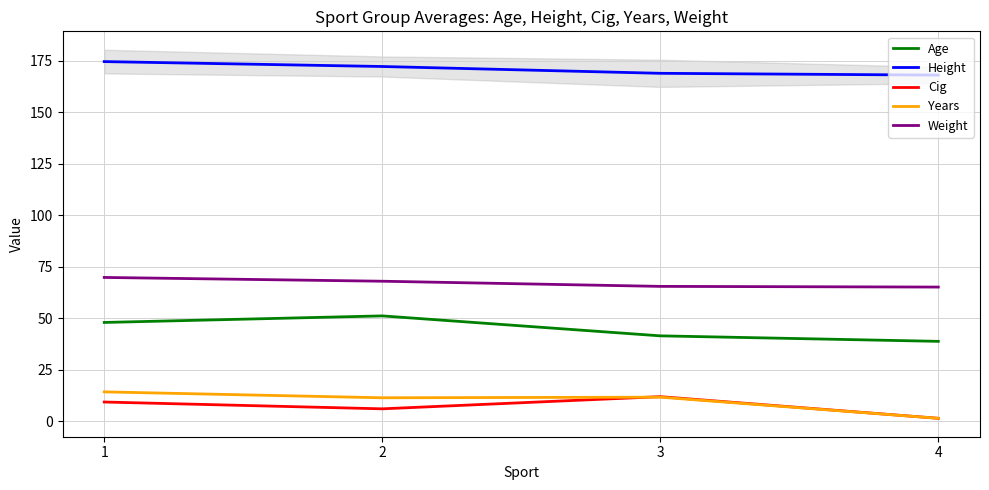

Which series has the widest spread of values?

Years